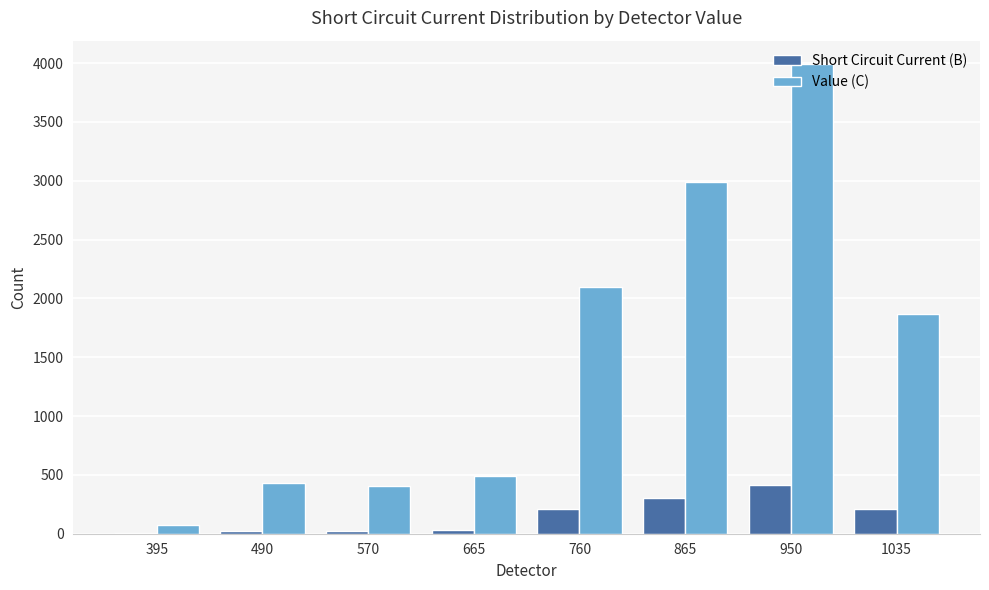

What is the highest value of the Value (C) series?

3991